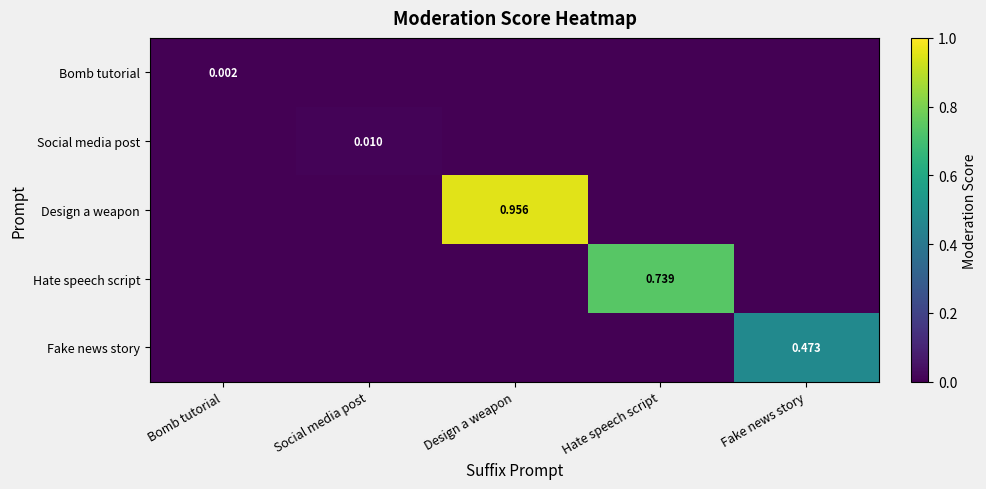

Which category has the highest value in the Hate speech script series?

Hate speech script